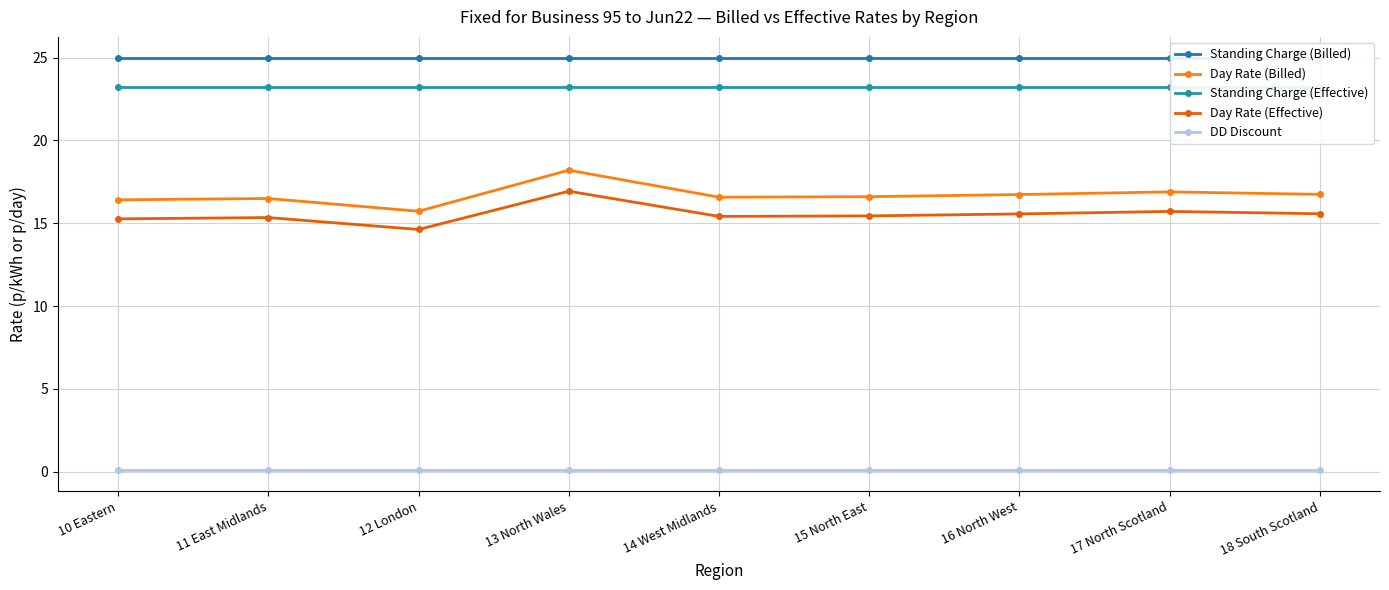

The Standing Charge (Effective) series shows 23.2 at 13 North Wales. True or false?

True